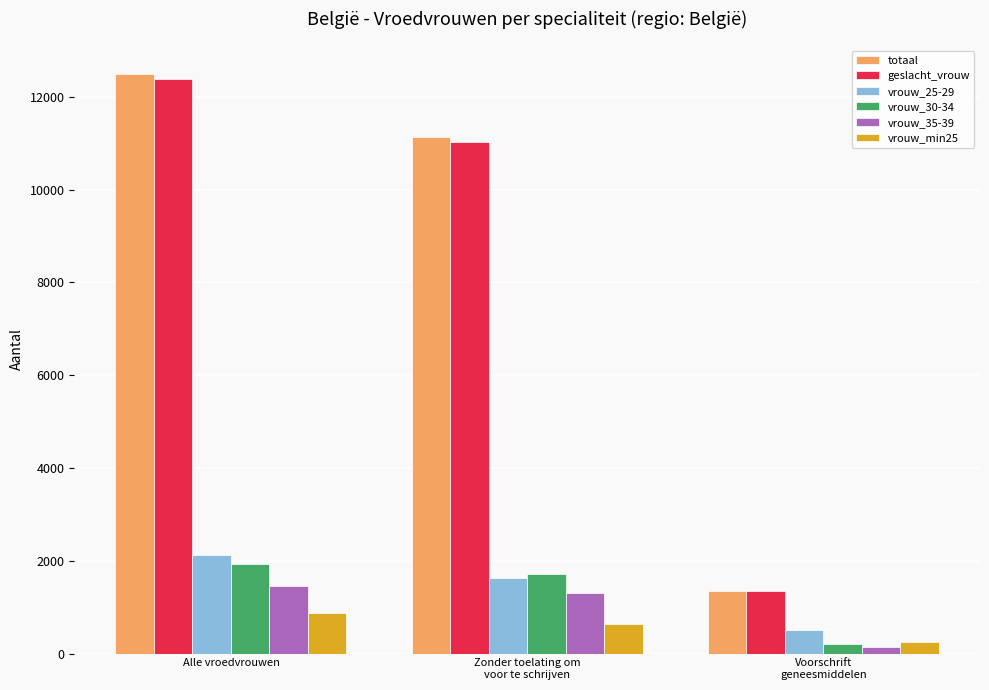

What position from the right is Voorschrift
geneesmiddelen?

1